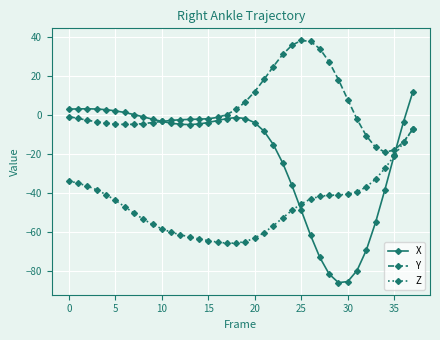

Which series has the largest range (max minus min)?

X